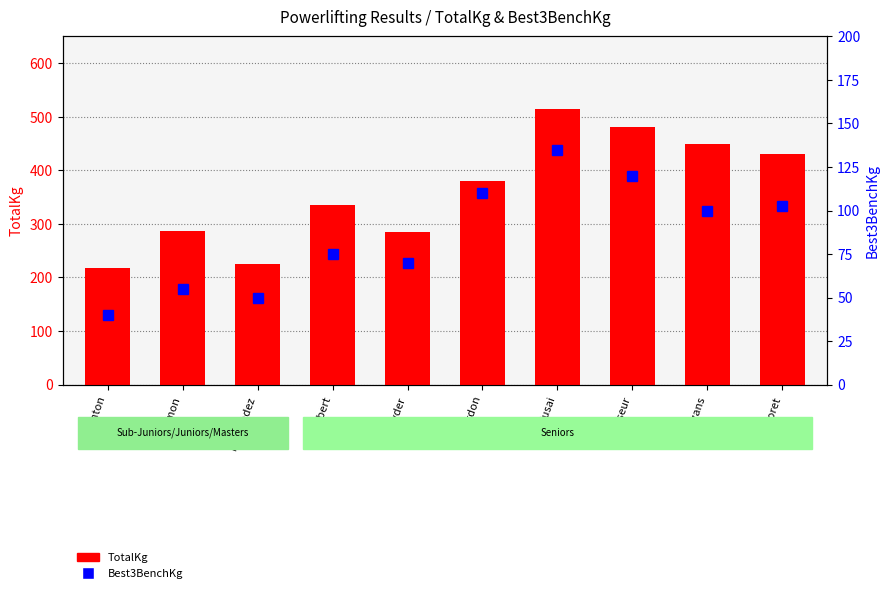

What is the difference between the maximum and second lowest values in the TotalKg series?

290.0